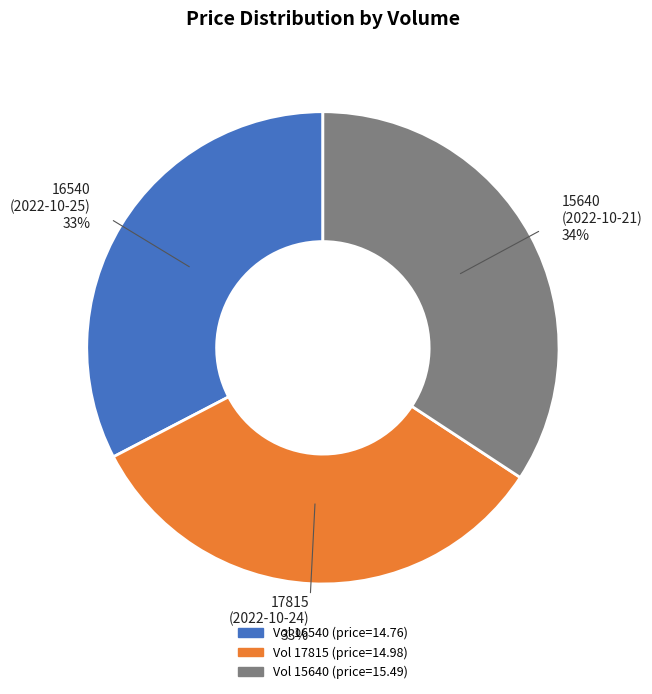

What percentage is the 16540 slice, to the nearest percent?

33%